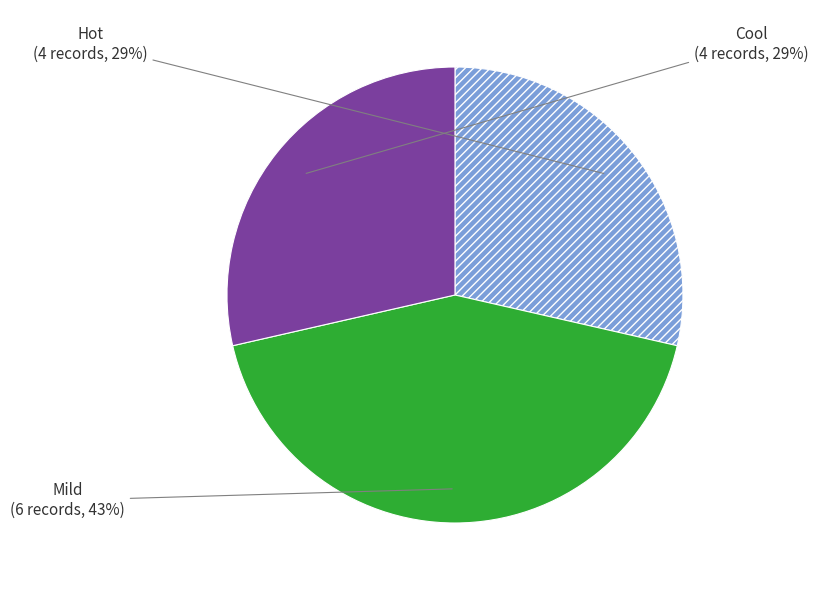

Is there any slice that represents more than half of the pie?

No